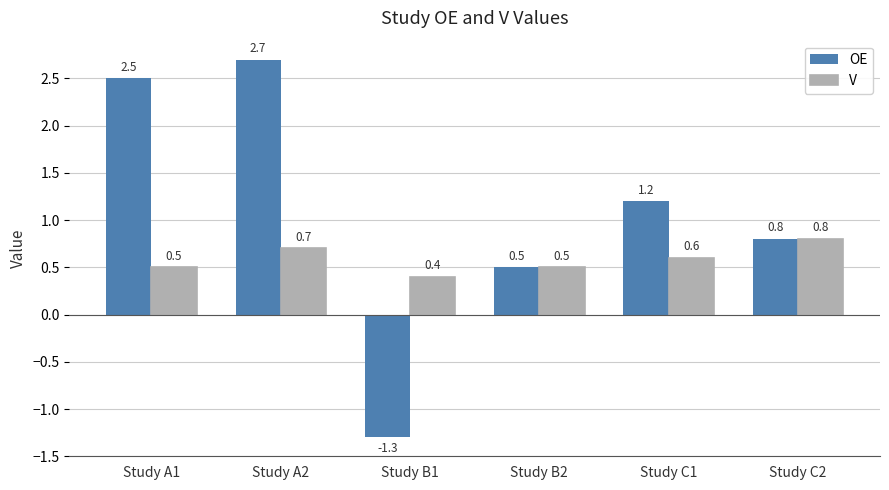

Is it true that OE equals 2.5 at Study A1?

True